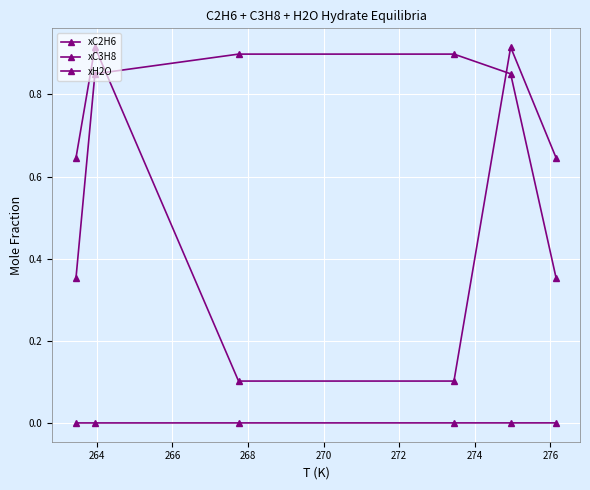

Where do xC3H8 and xC2H6 first cross each other?

264 and 266